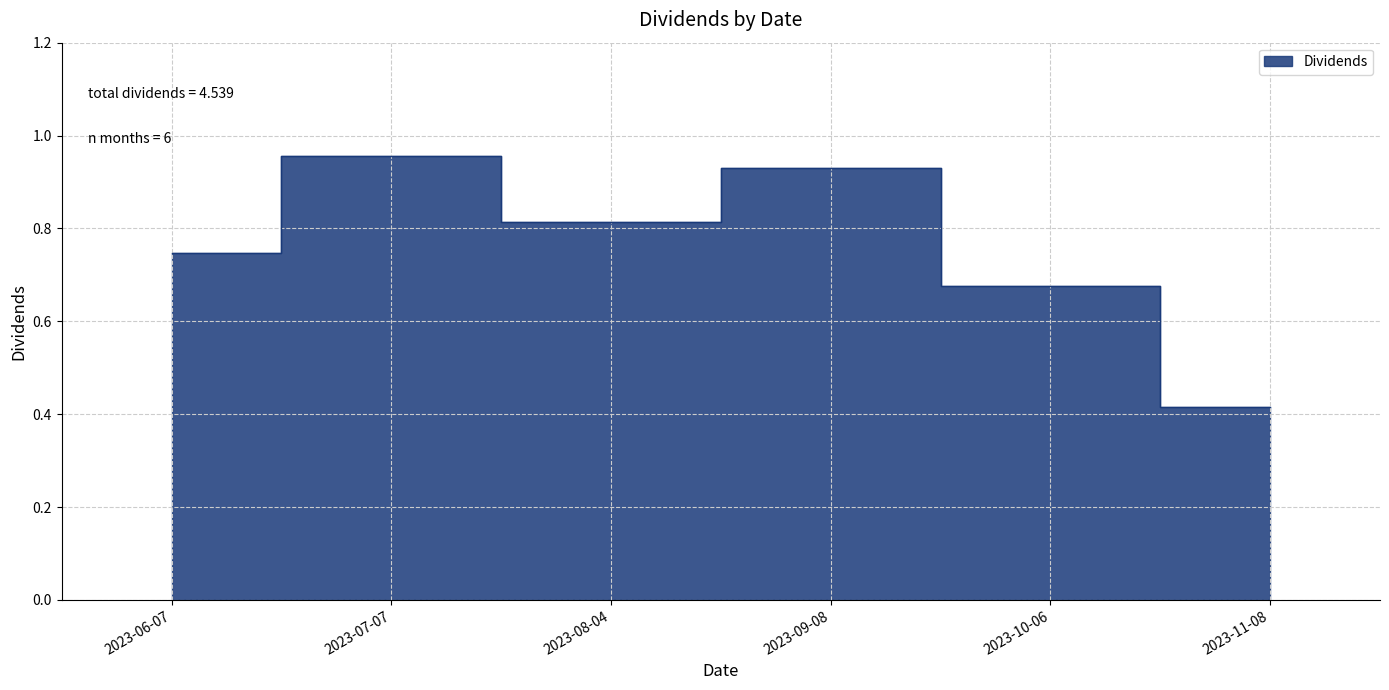

At which category does the data reach its first local peak?

2023-07-07